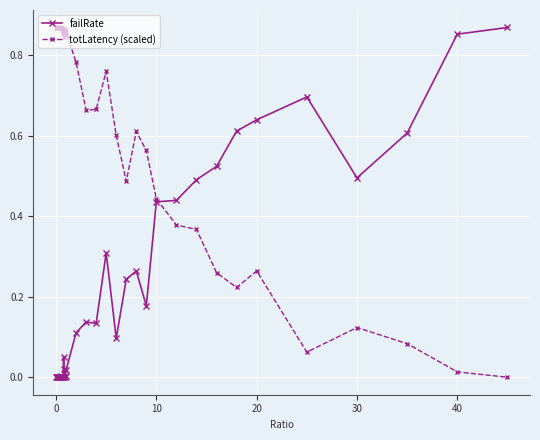

Which series has the largest total across all categories?

totLatency (scaled)